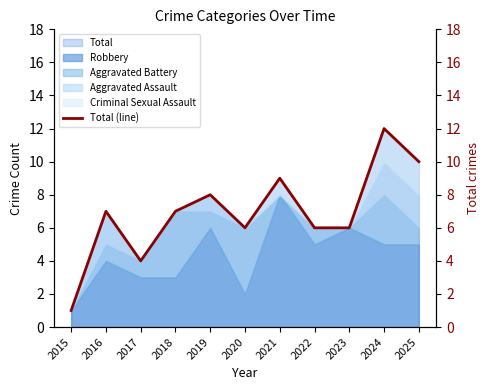

The value at 2018 is 7. True or false?

True